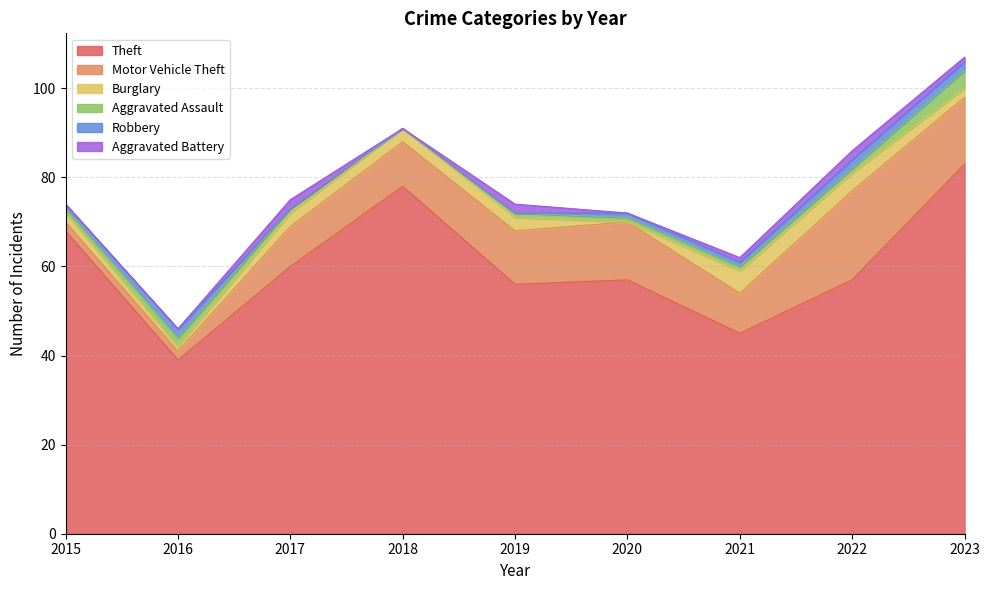

What is the maximum value for Robbery?

2